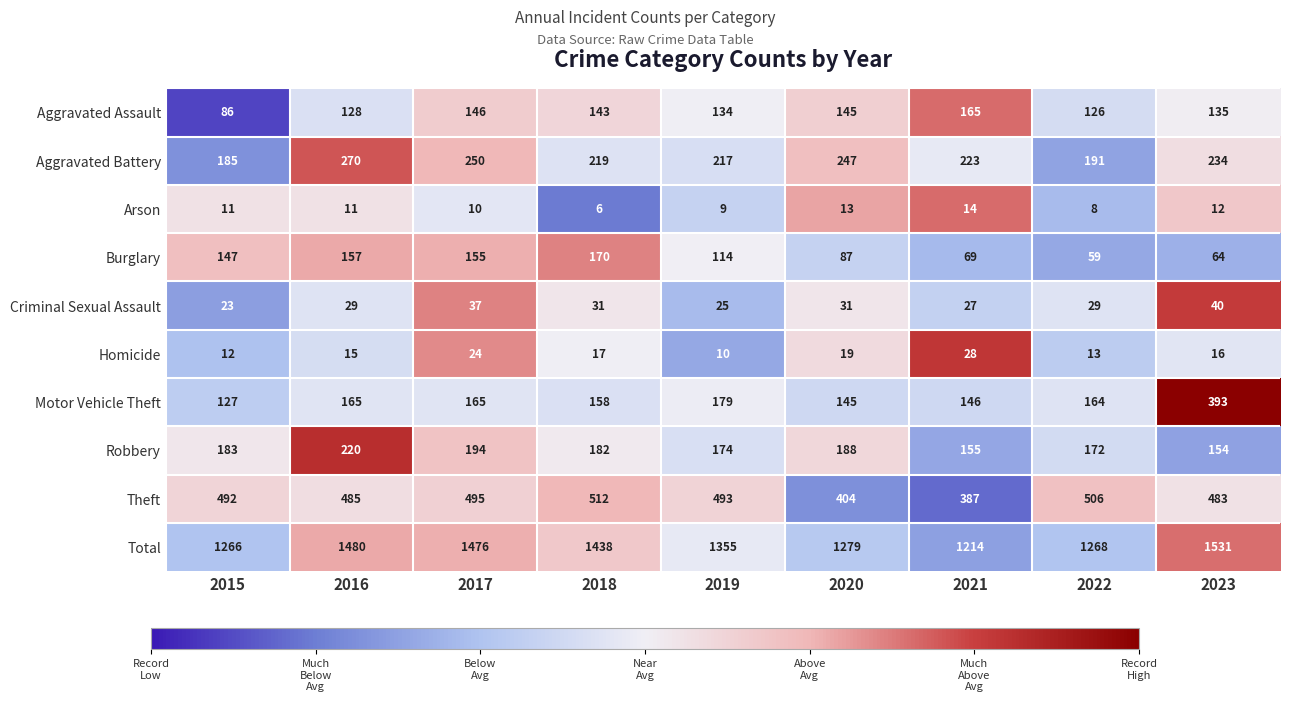

Is it true that Burglary equals 50 at 2020?

False